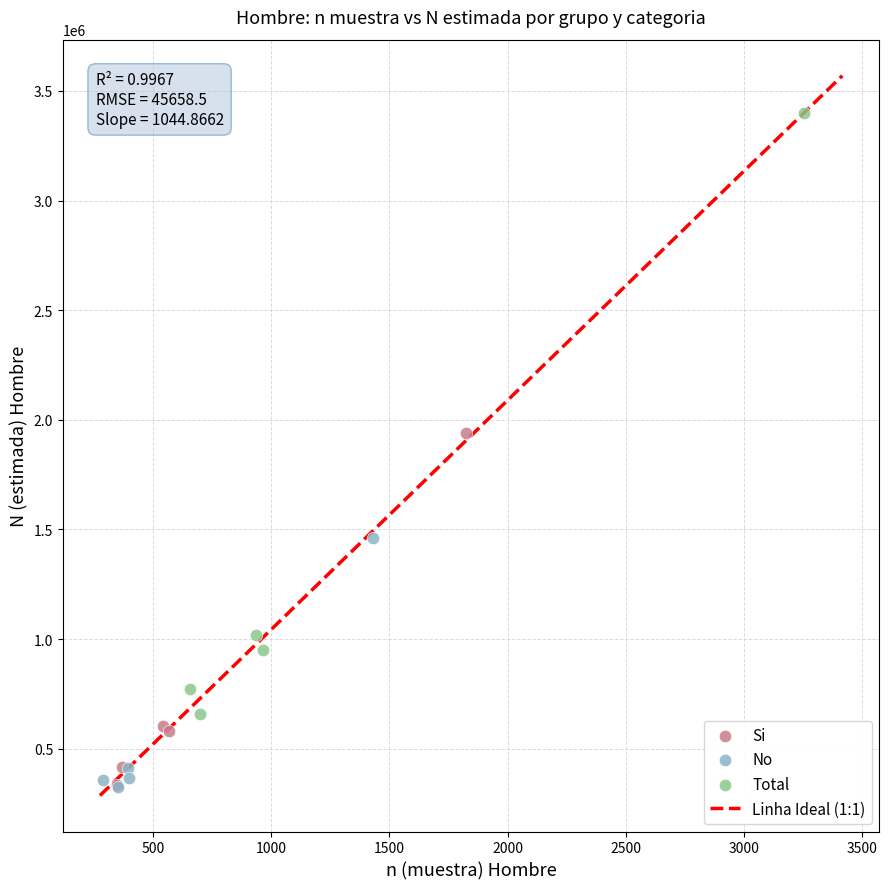

Which series reaches the maximum Y coordinate?

Total